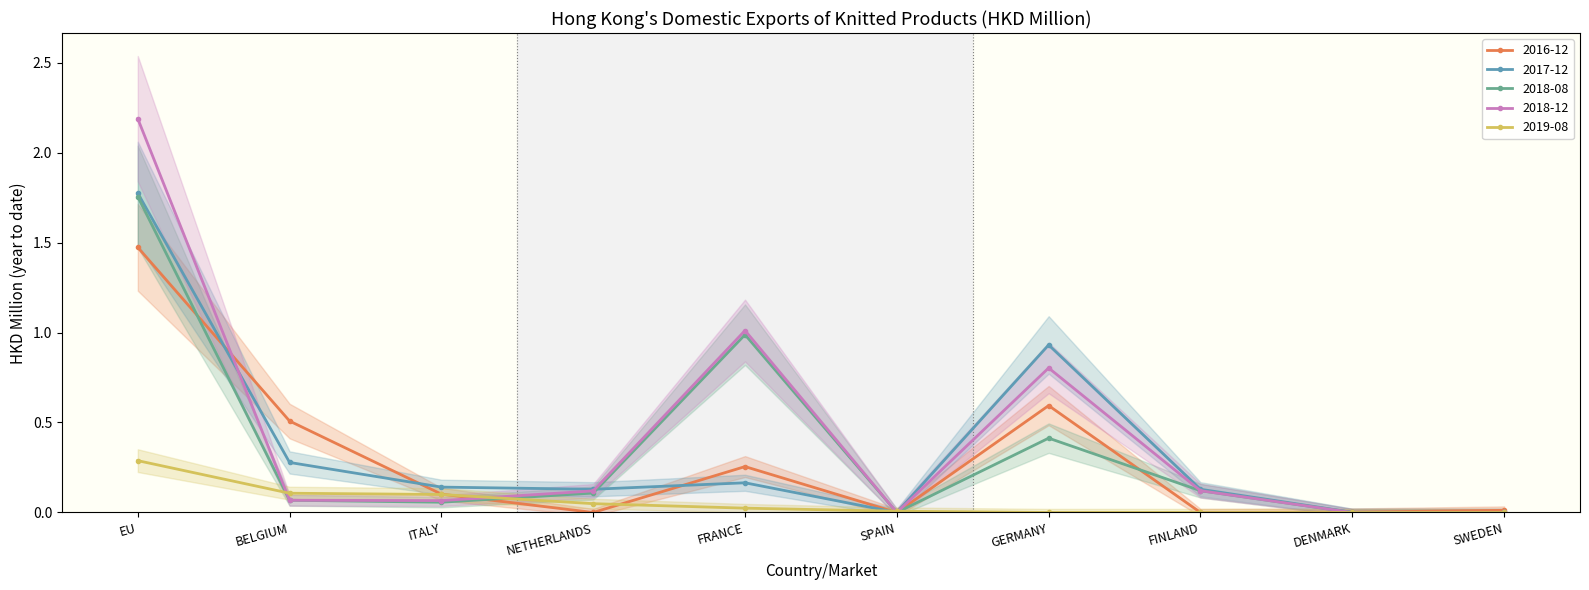

What is the approximate value of 2017-12 at BELGIUM?

0.3